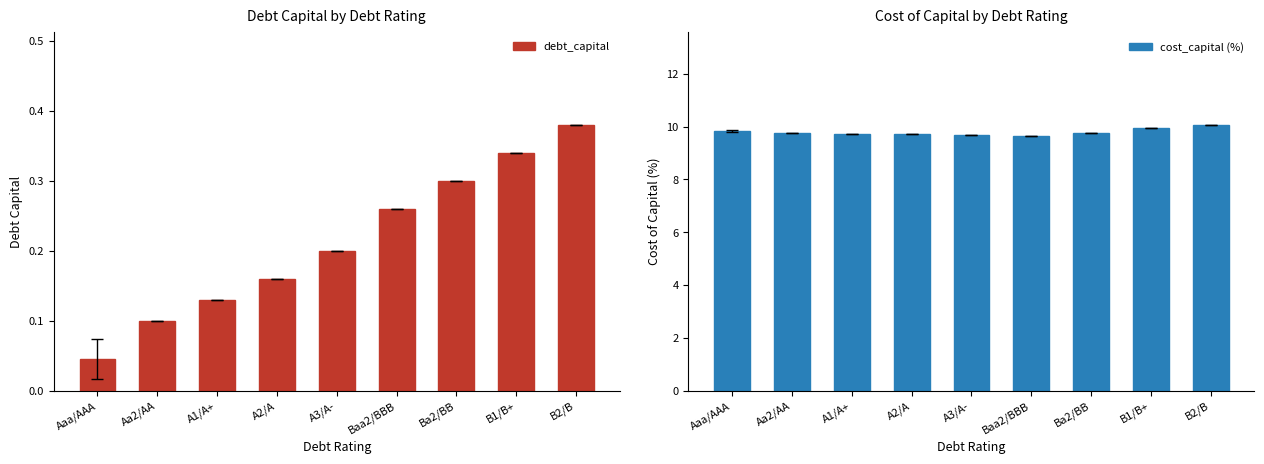

What is the label of the 6th bar from the right?

A2/A